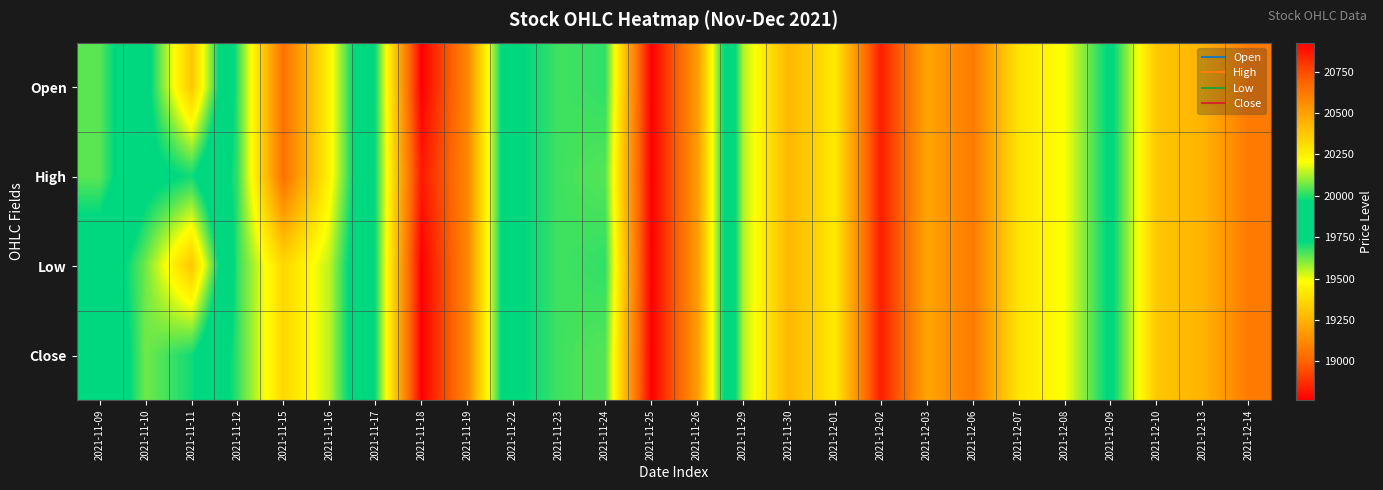

Reading left to right, list all the values displayed in this chart.

Open: 2021-11-09=20050	2021-11-10=19775	2021-11-11=19310	2021-11-12=20015	2021-11-15=20655	2021-11-16=20235	2021-11-17=19710	2021-11-18=18765	2021-11-19=19110	2021-11-22=19945	2021-11-23=20025	2021-11-24=20010	2021-11-25=20925	2021-11-26=20520	2021-11-29=19560	2021-11-30=19260	2021-12-01=19420	2021-12-02=18835	2021-12-03=19205	2021-12-06=19070	2021-12-07=19405	2021-12-08=19490	2021-12-09=19750	2021-12-10=19310	2021-12-13=19250	2021-12-14=19070
High: 2021-11-09=20050	2021-11-10=19775	2021-11-11=19710	2021-11-12=20015	2021-11-15=20655	2021-11-16=20235	2021-11-17=19710	2021-11-18=18825	2021-11-19=19110	2021-11-22=19945	2021-11-23=20025	2021-11-24=20045	2021-11-25=20925	2021-11-26=20520	2021-11-29=19560	2021-11-30=19260	2021-12-01=19420	2021-12-02=18835	2021-12-03=19205	2021-12-06=19070	2021-12-07=19405	2021-12-08=19490	2021-12-09=19750	2021-12-10=19310	2021-12-13=19250	2021-12-14=19070
Low: 2021-11-09=19855	2021-11-10=19620	2021-11-11=19310	2021-11-12=20015	2021-11-15=20325	2021-11-16=20140	2021-11-17=19710	2021-11-18=18765	2021-11-19=19110	2021-11-22=19945	2021-11-23=20025	2021-11-24=20010	2021-11-25=20925	2021-11-26=20520	2021-11-29=19560	2021-11-30=19260	2021-12-01=19420	2021-12-02=18835	2021-12-03=19205	2021-12-06=19070	2021-12-07=19405	2021-12-08=19490	2021-12-09=19750	2021-12-10=19310	2021-12-13=19250	2021-12-14=19070
Close: 2021-11-09=19920	2021-11-10=19620	2021-11-11=19710	2021-11-12=20015	2021-11-15=20325	2021-11-16=20140	2021-11-17=19710	2021-11-18=18765	2021-11-19=19110	2021-11-22=19945	2021-11-23=20025	2021-11-24=20045	2021-11-25=20925	2021-11-26=20520	2021-11-29=19560	2021-11-30=19260	2021-12-01=19420	2021-12-02=18835	2021-12-03=19205	2021-12-06=19070	2021-12-07=19405	2021-12-08=19490	2021-12-09=19750	2021-12-10=19310	2021-12-13=19250	2021-12-14=19070